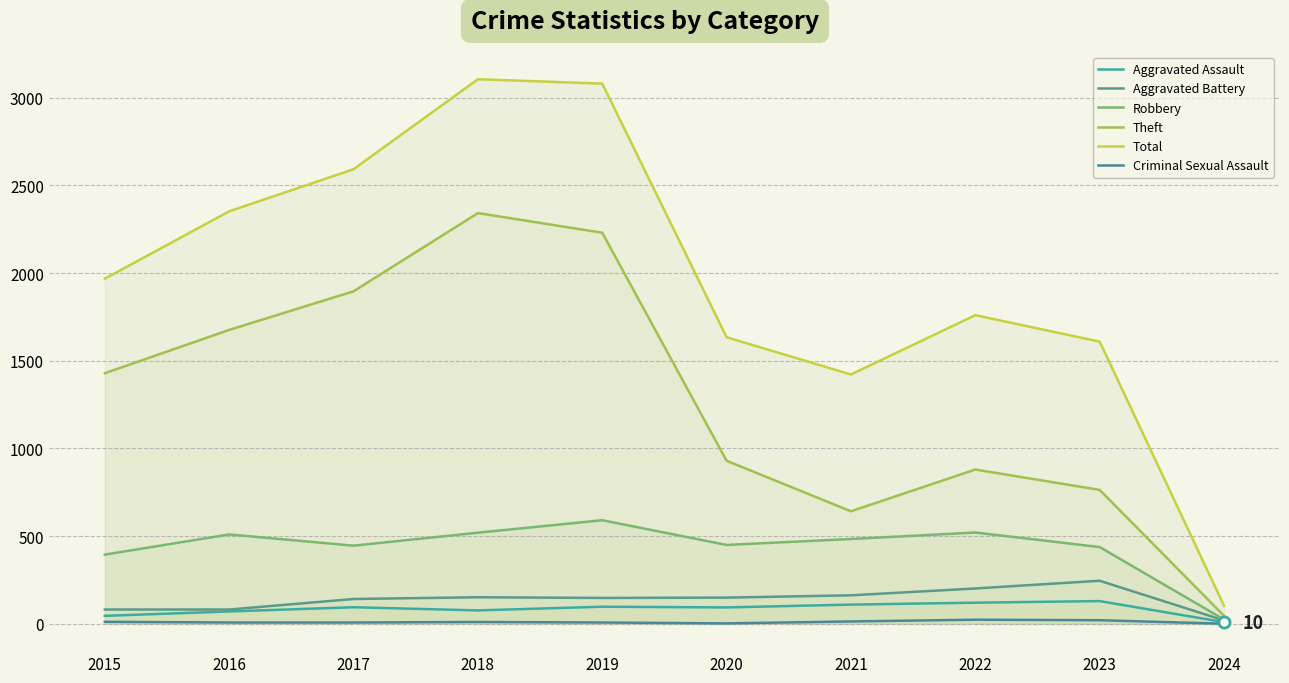

What is the total value across all series at 2019?

6155